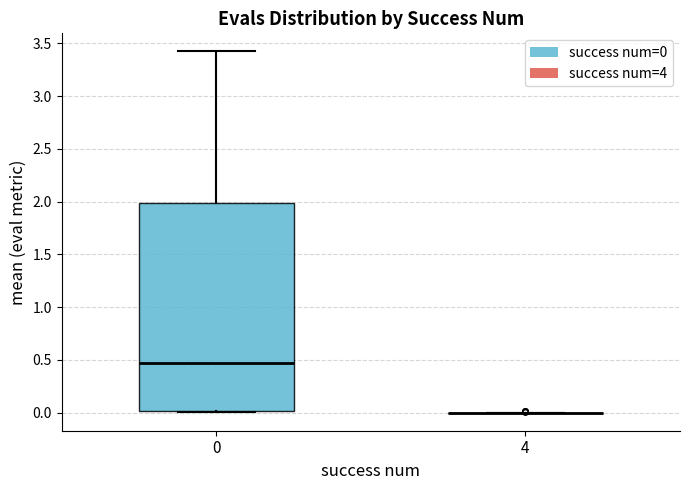

Reading left to right, transcribe this box plot: for each box, give where its median line is, the range the box spans, and where its two whiskers end, as read against the y-axis. The values are not printed on the chart, so give them approximately, as read against the axis.

0: median 0.5, box 0.0 to 2.0, whiskers 0.0 to 3.4
4: box collapsed to a line at 0.0, whiskers 0.0 to 0.0